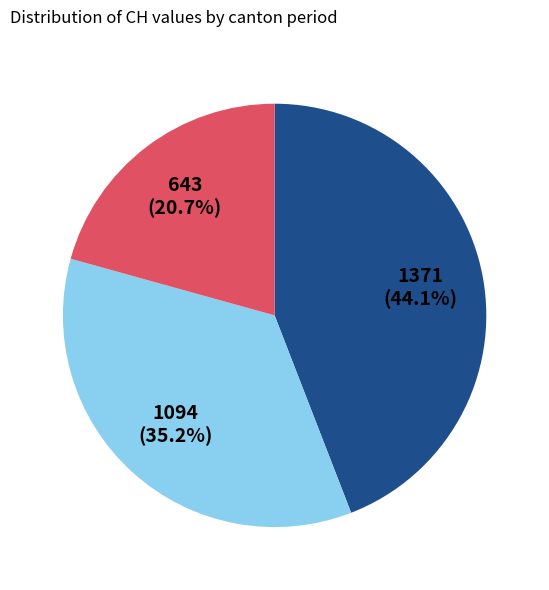

Is there a majority slice in this chart?

No